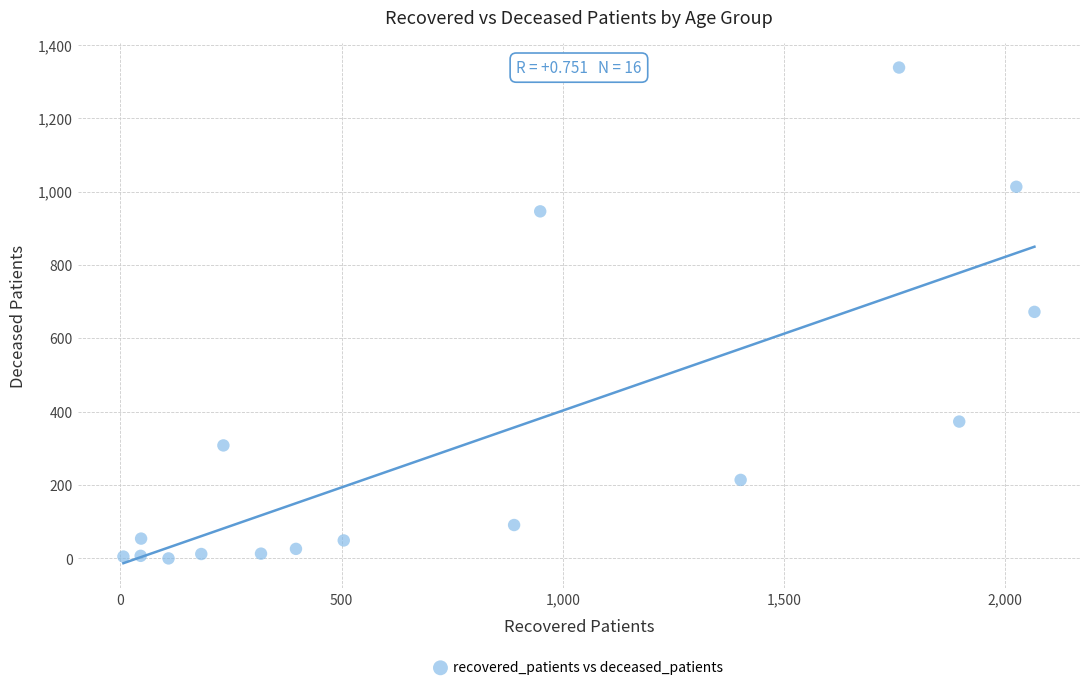

What is the range of Y values (max minus min)?

1338